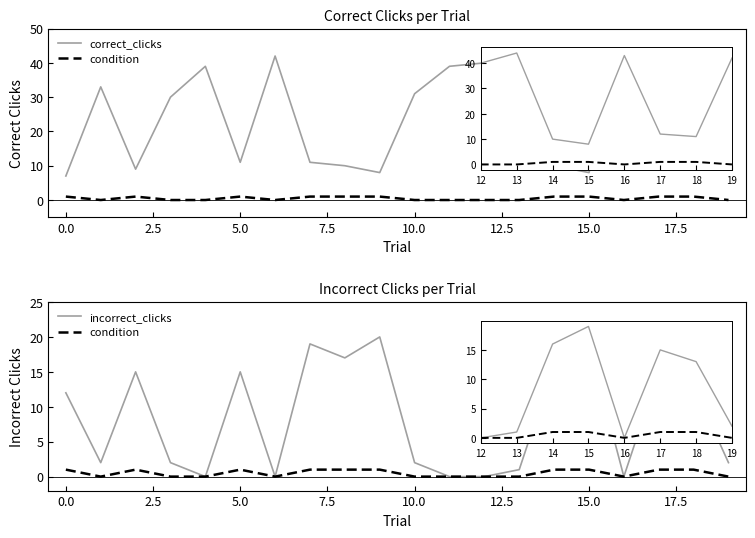

What are all the series names shown in the legend?

correct_clicks, condition, incorrect_clicks